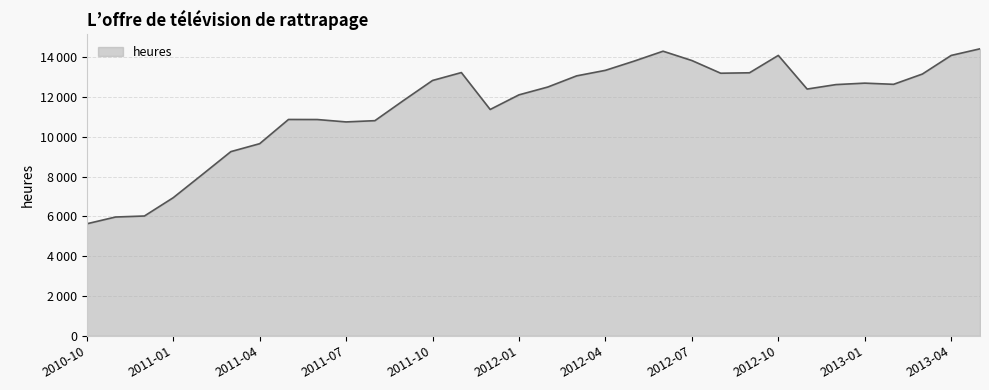

At which label does the data first exceed 12620?

2011-10